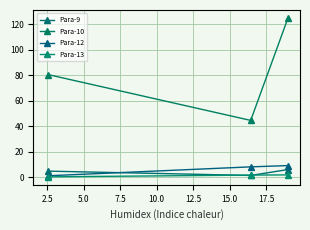

What is the total value across all series at 5.0?

86.2